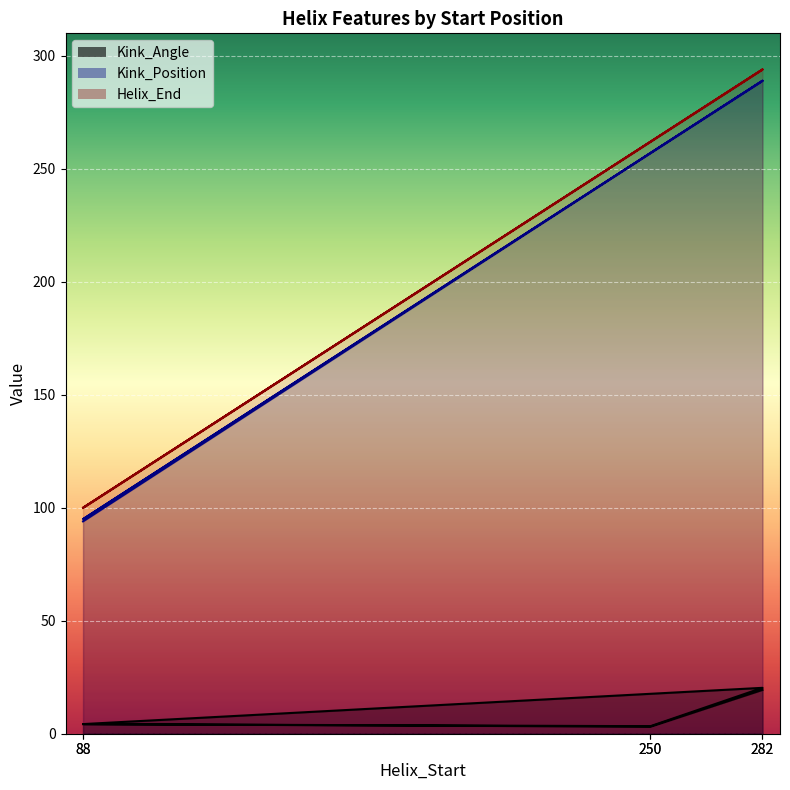

At 88, list the series in order from largest to smallest.

Helix_End, Kink_Position, Kink_Angle